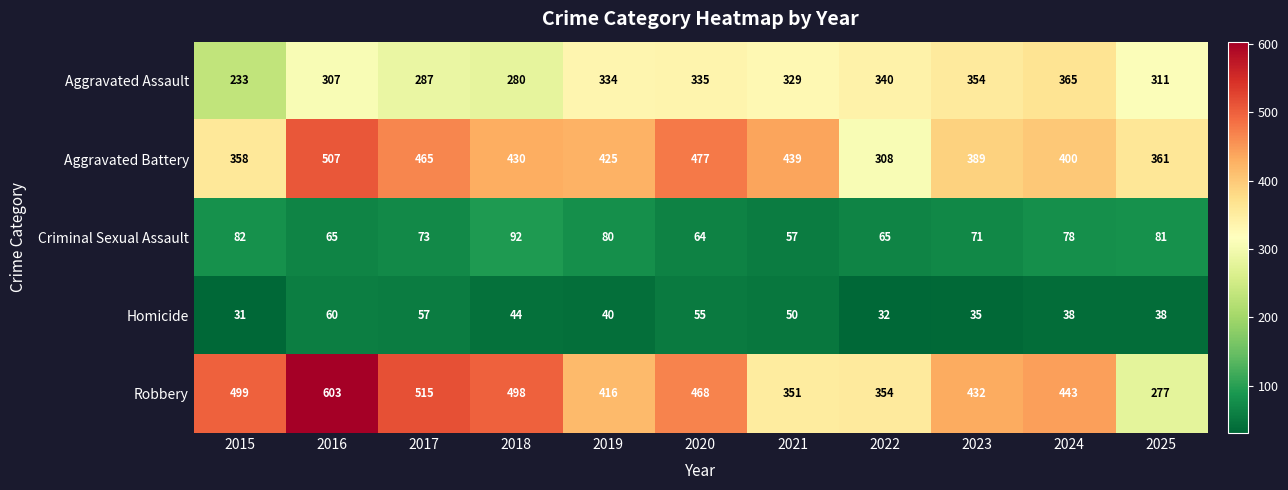

Read the Aggravated Assault value at 2024, to the nearest 50.

350